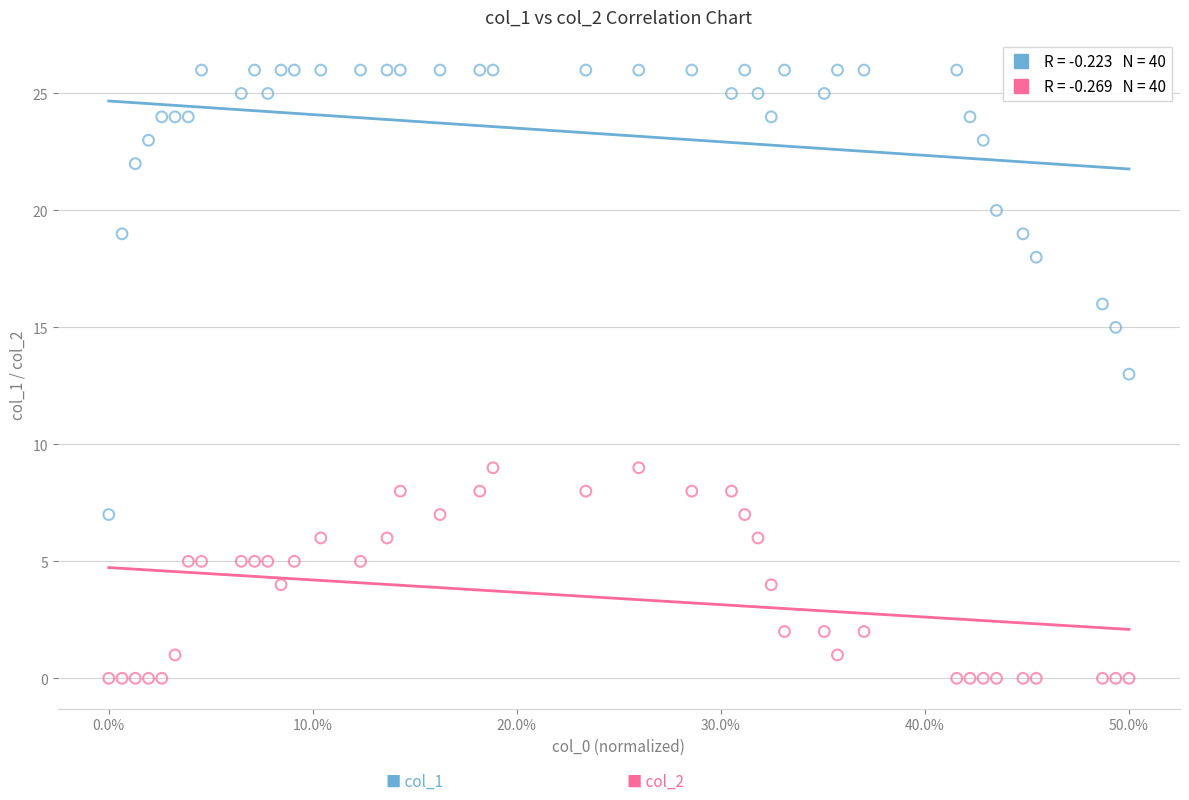

Across all data points, what is the range of Y values (max minus min)?

26